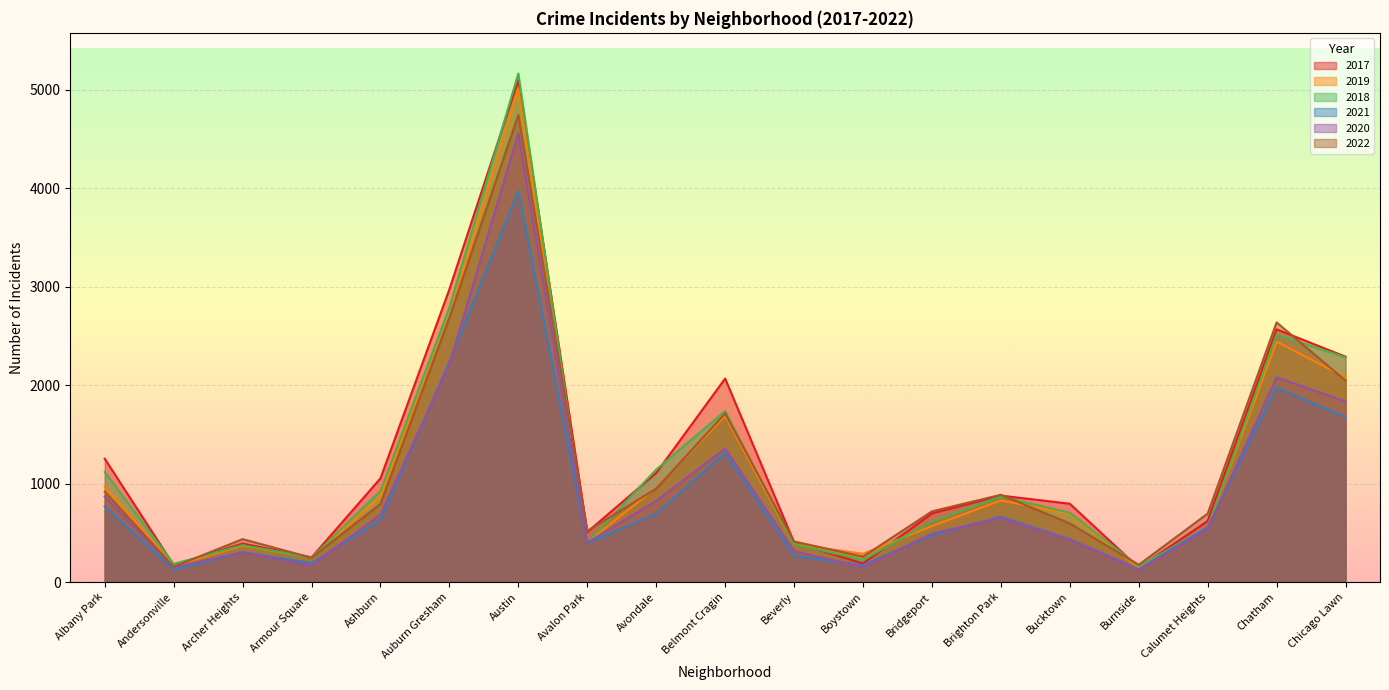

Between Belmont Cragin and Boystown, which series saw the biggest shift?

2017